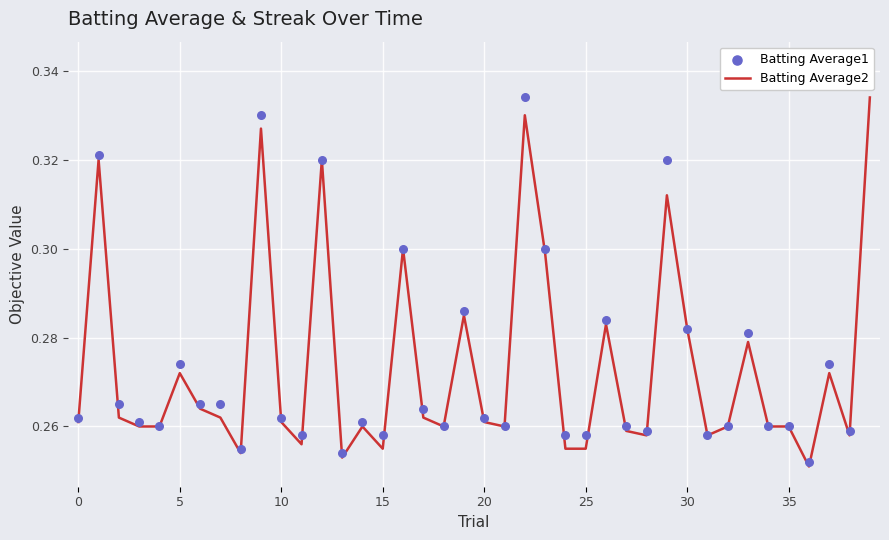

Which series reaches the minimum Y coordinate?

Batting Average2